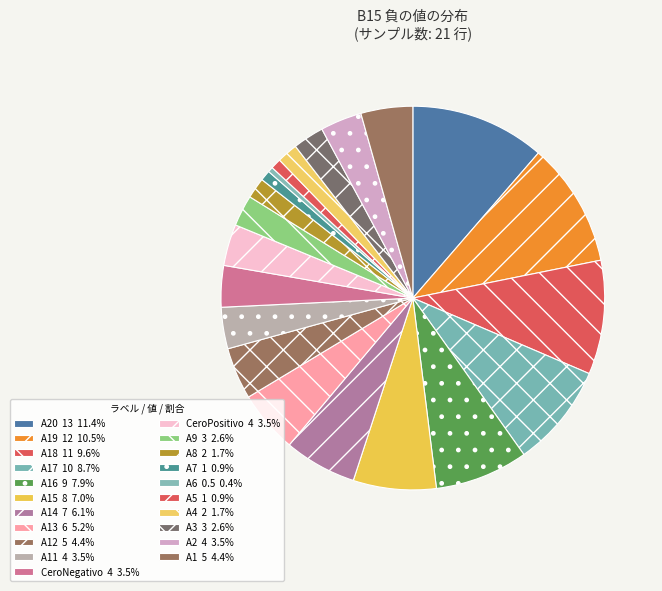

Count the number of slices in the pie.

21